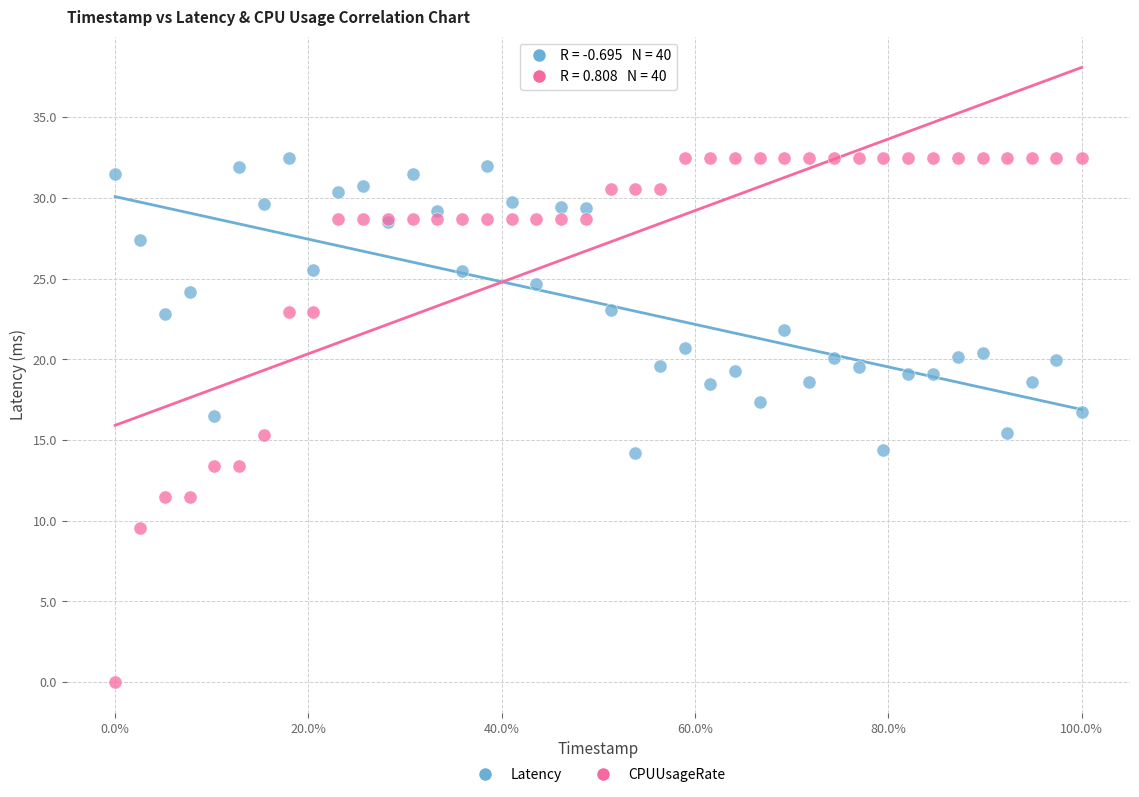

Which series contains the lowest Y value?

CPUUsageRate